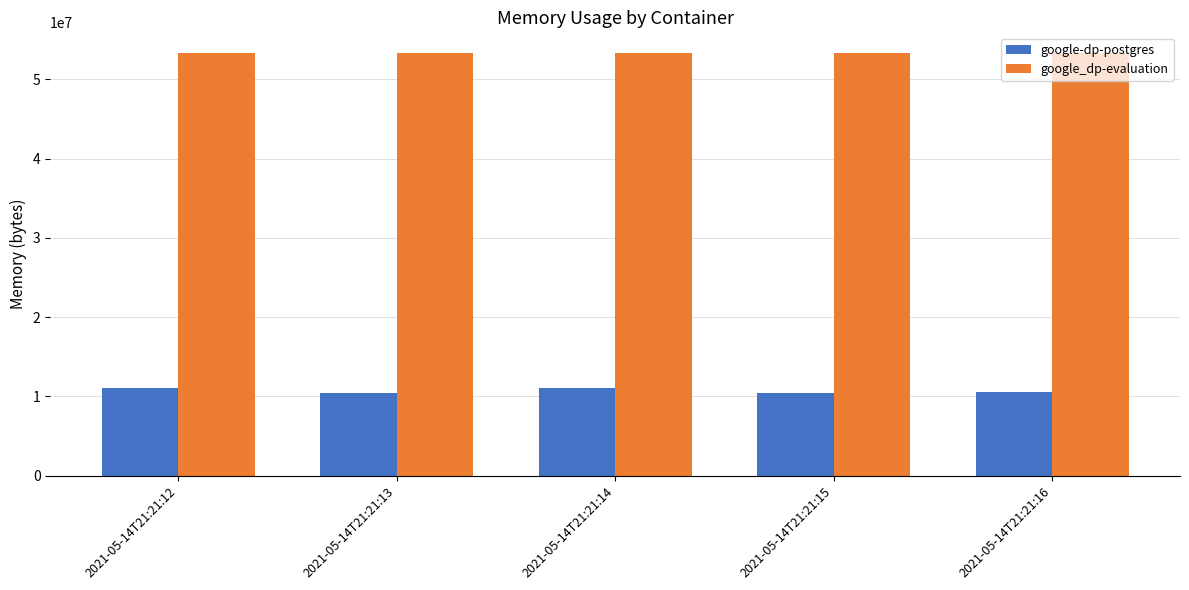

What is the difference between the highest and lowest values at 2021-05-14T21:21:13?

42856448